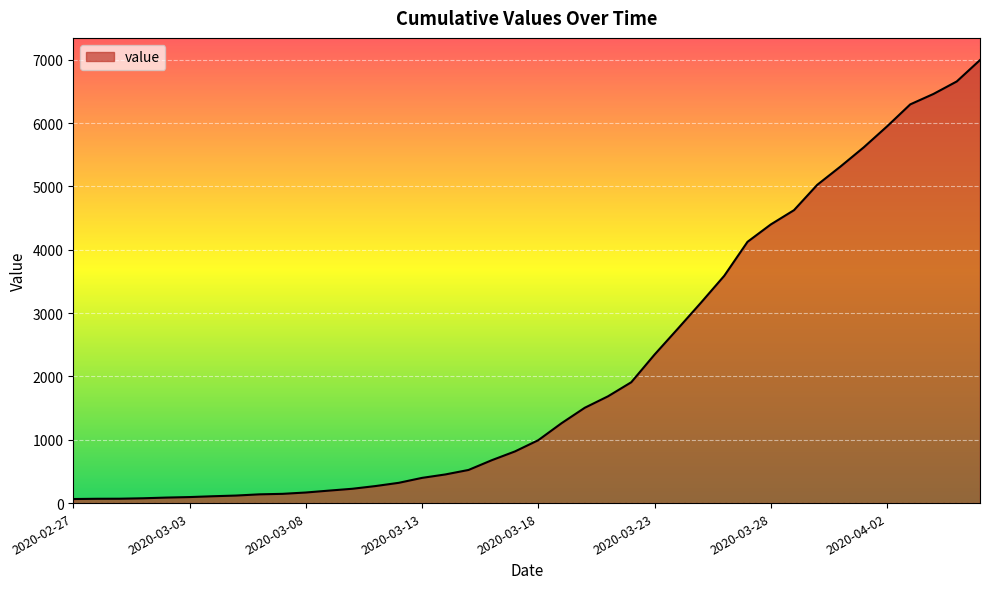

What is the difference between the maximum and minimum values?

6931